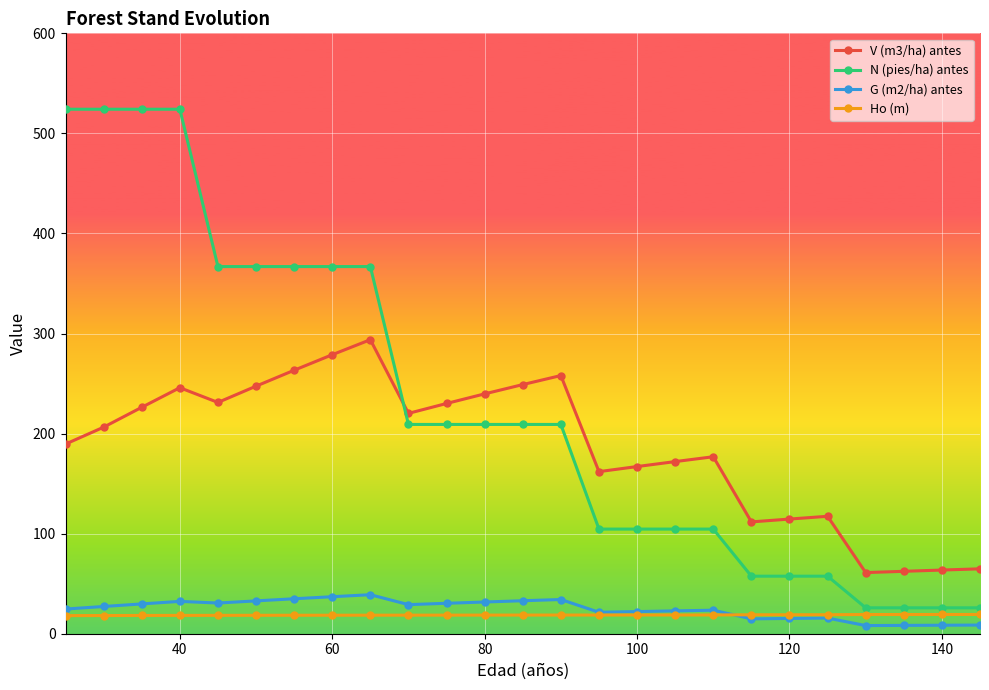

Rank the series by their maximum value, from highest to lowest.

N (pies/ha) antes, V (m3/ha) antes, G (m2/ha) antes, Ho (m)